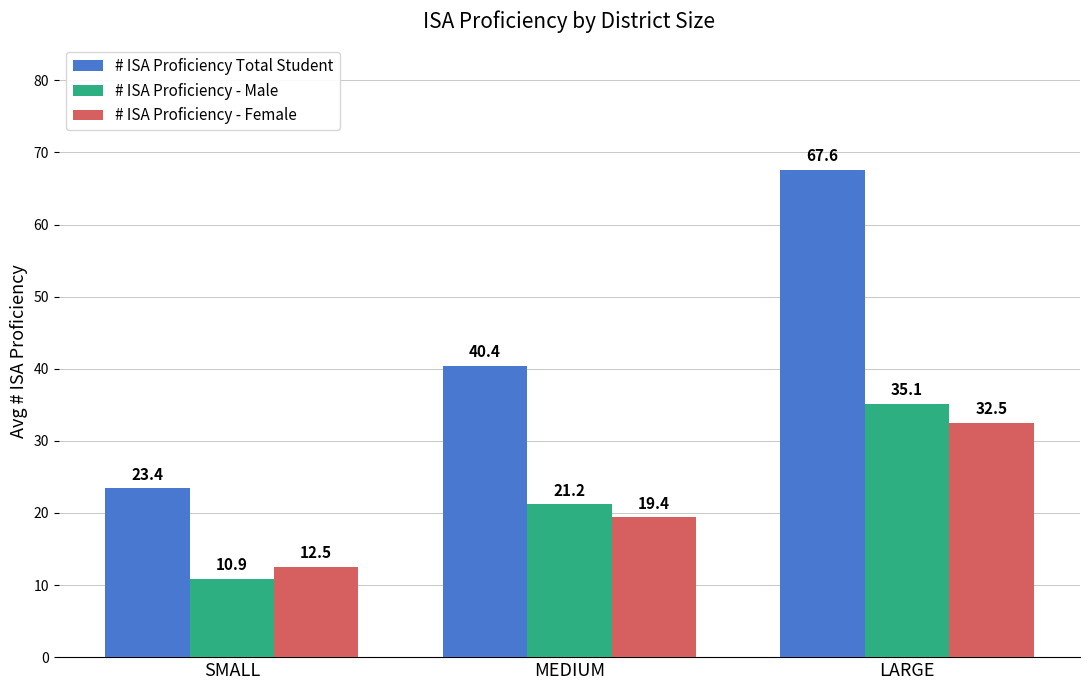

What are all the series names shown in the legend?

# ISA Proficiency Total Student, # ISA Proficiency - Male, # ISA Proficiency - Female